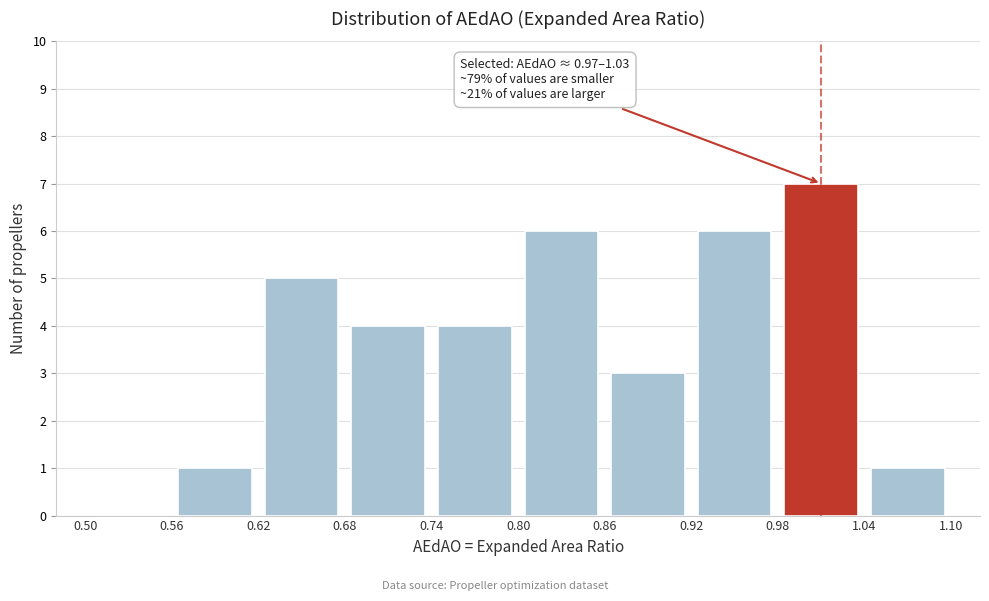

Which range on the x-axis has the tallest bar?

0.98 to 1.04